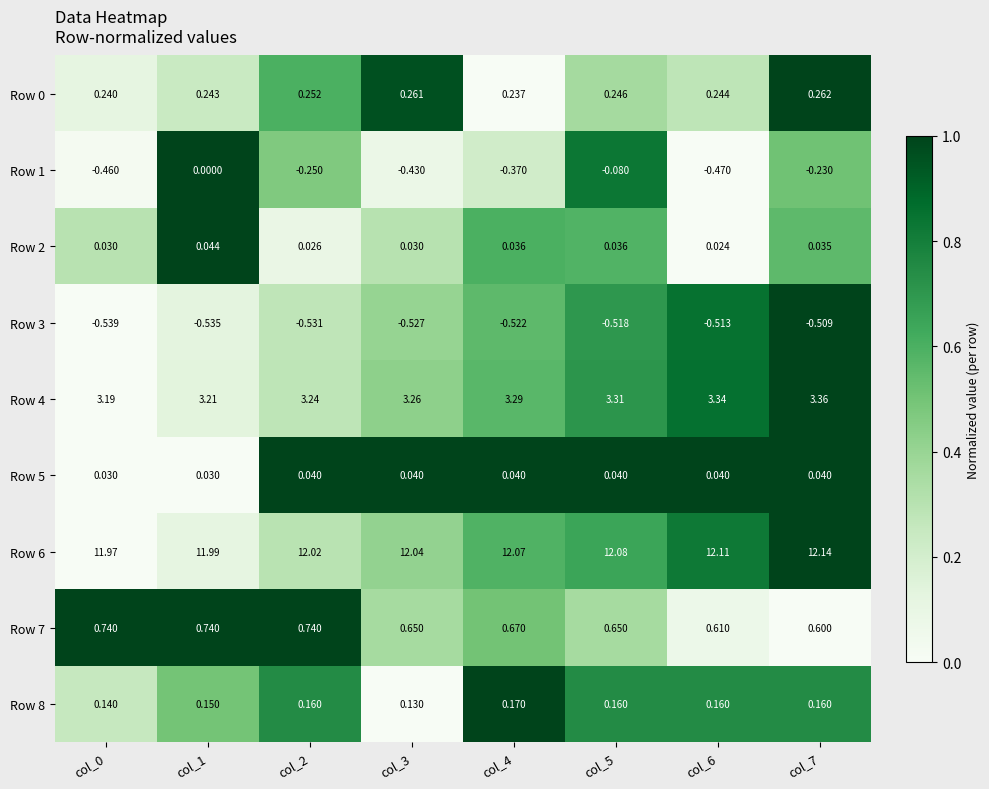

Is the value of Row 4 at col_6 greater than the value of Row 2 at col_5?

Yes